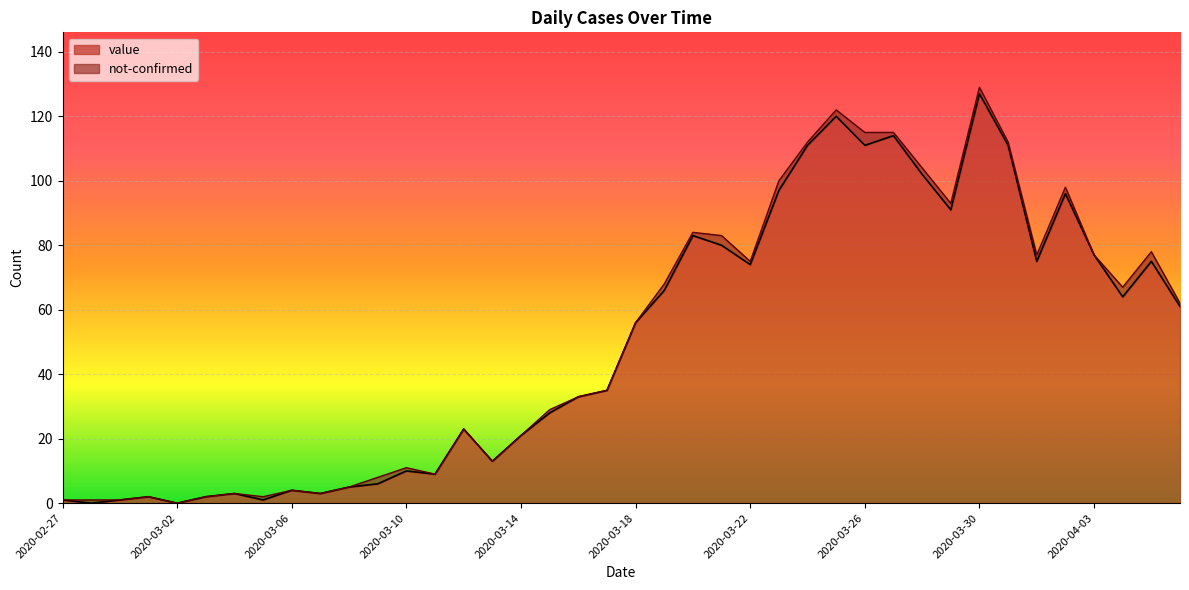

What is the change in value from 2020-03-21 to 2020-03-22?

-6